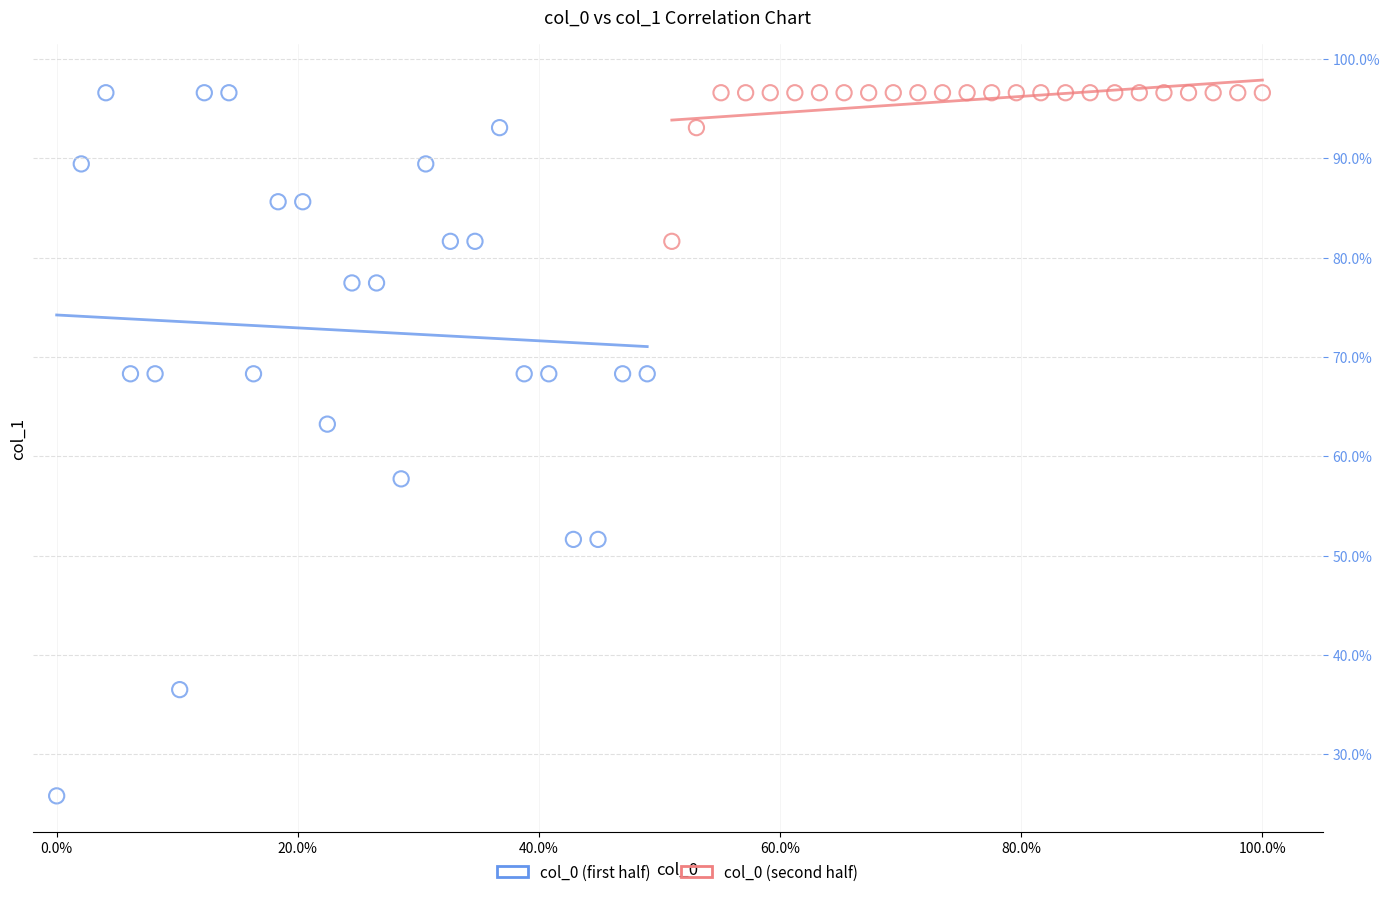

Which series contains the lowest Y value?

col_0 (first half)